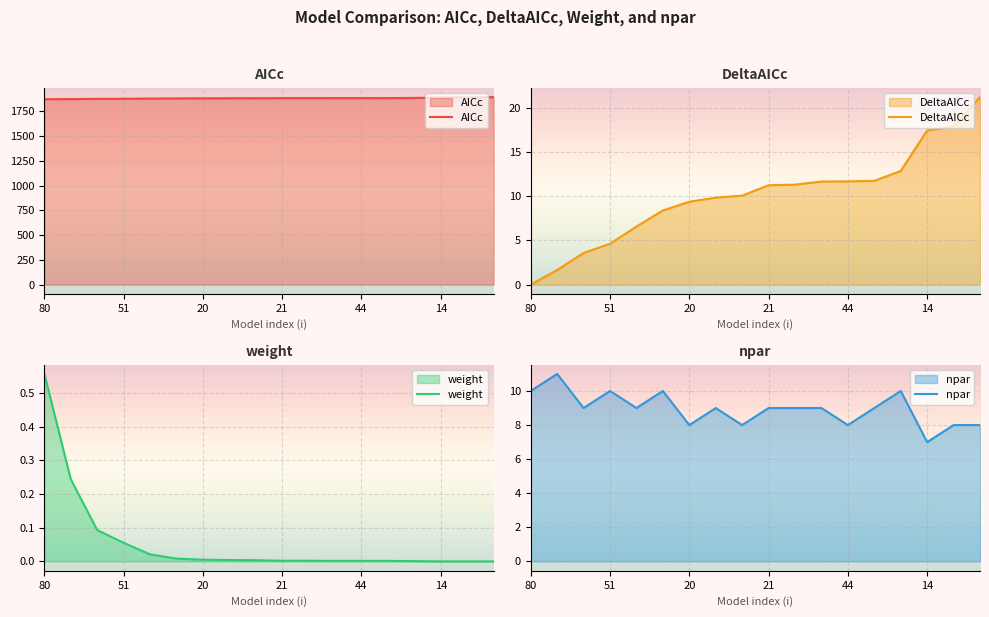

Is it true that DeltaAICc equals 5.9 at 45?

False